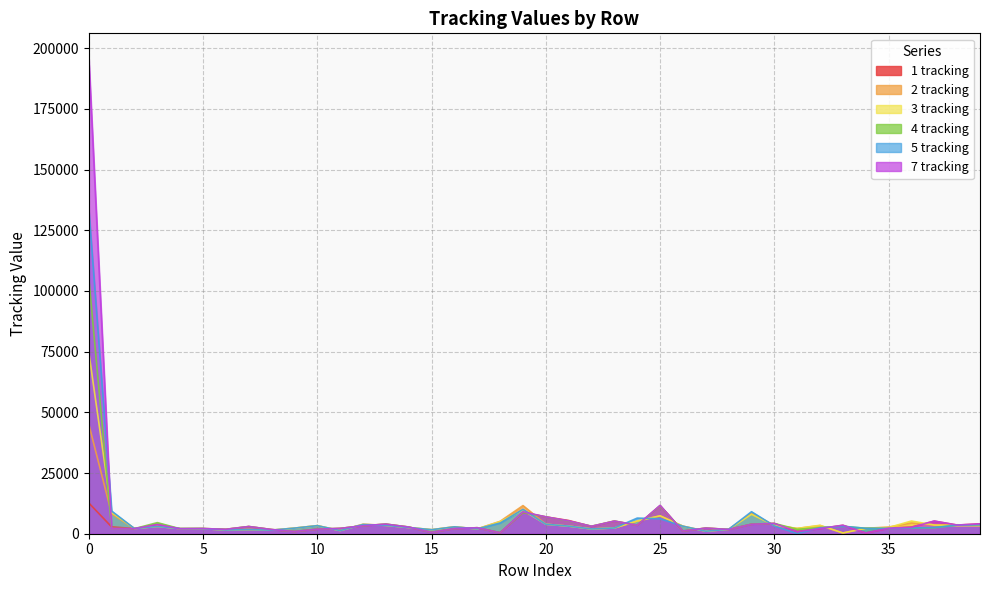

What is the difference between the 4 tracking values at 28 and 6?

58